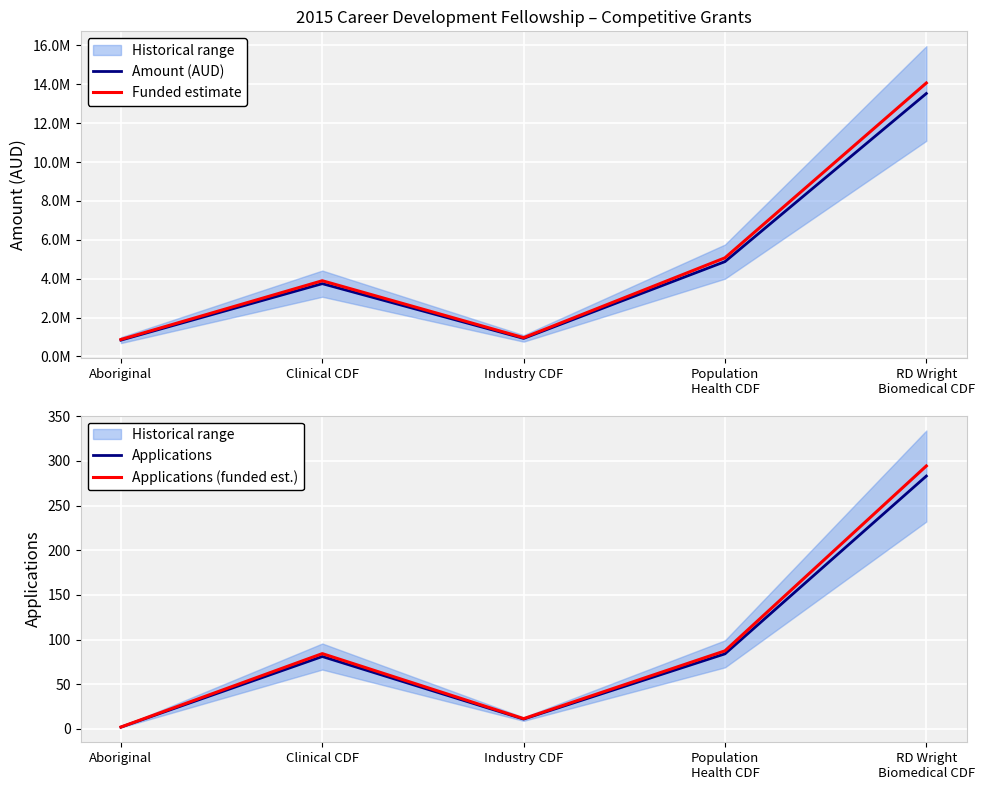

What is the label of the 4th point from the right?

Clinical CDF